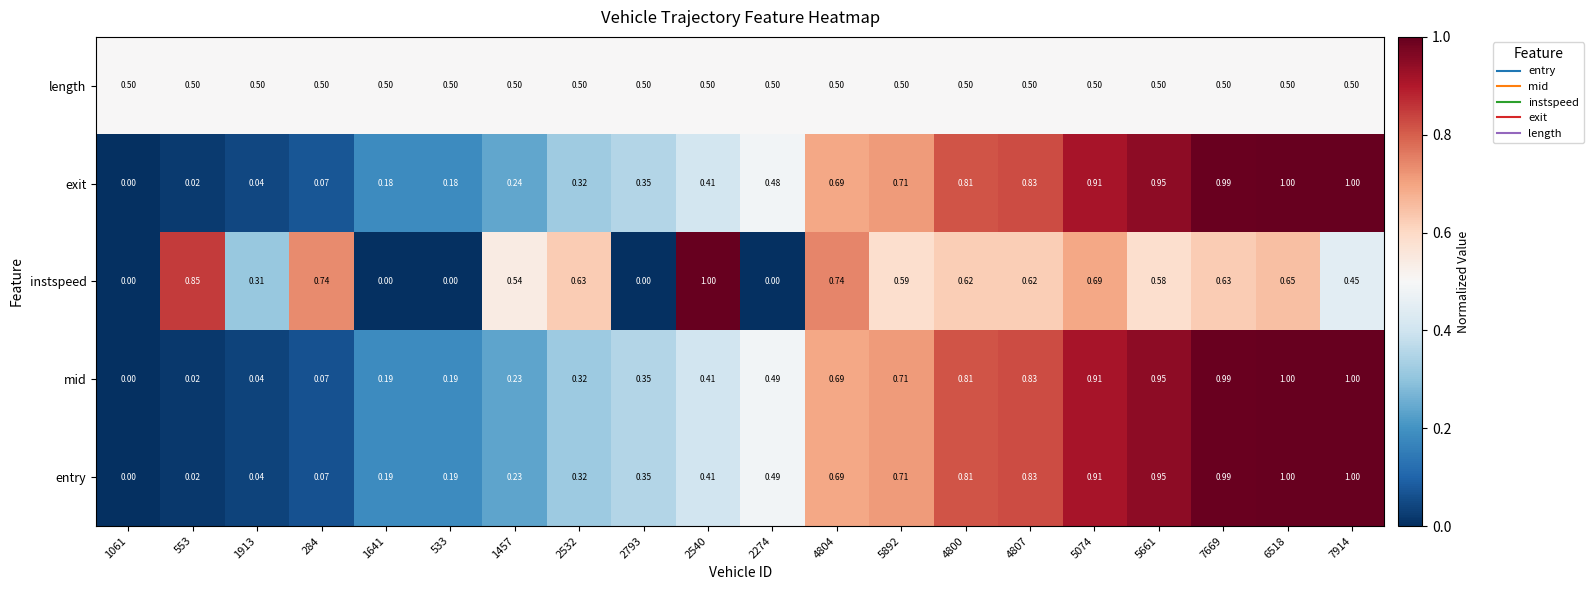

At which category is the sum across all series the highest?

6518